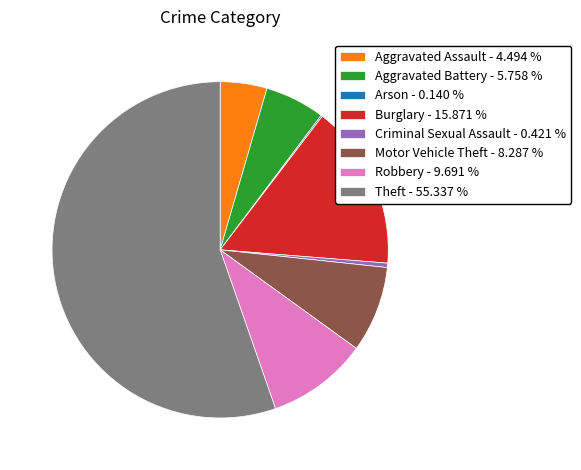

Is the sum of Aggravated Battery - 5.758 % and Robbery - 9.691 % greater than half?

No